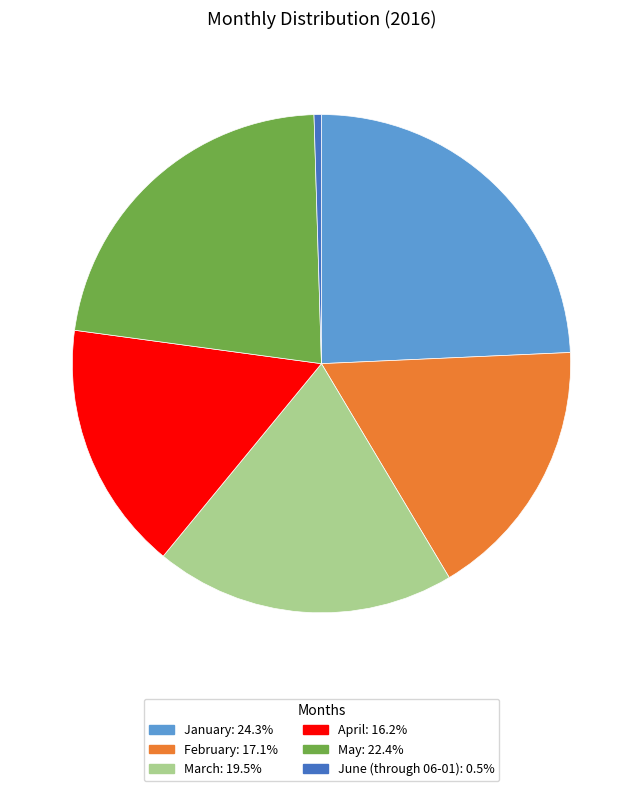

The January slice represents 14% of the pie. True or false?

False